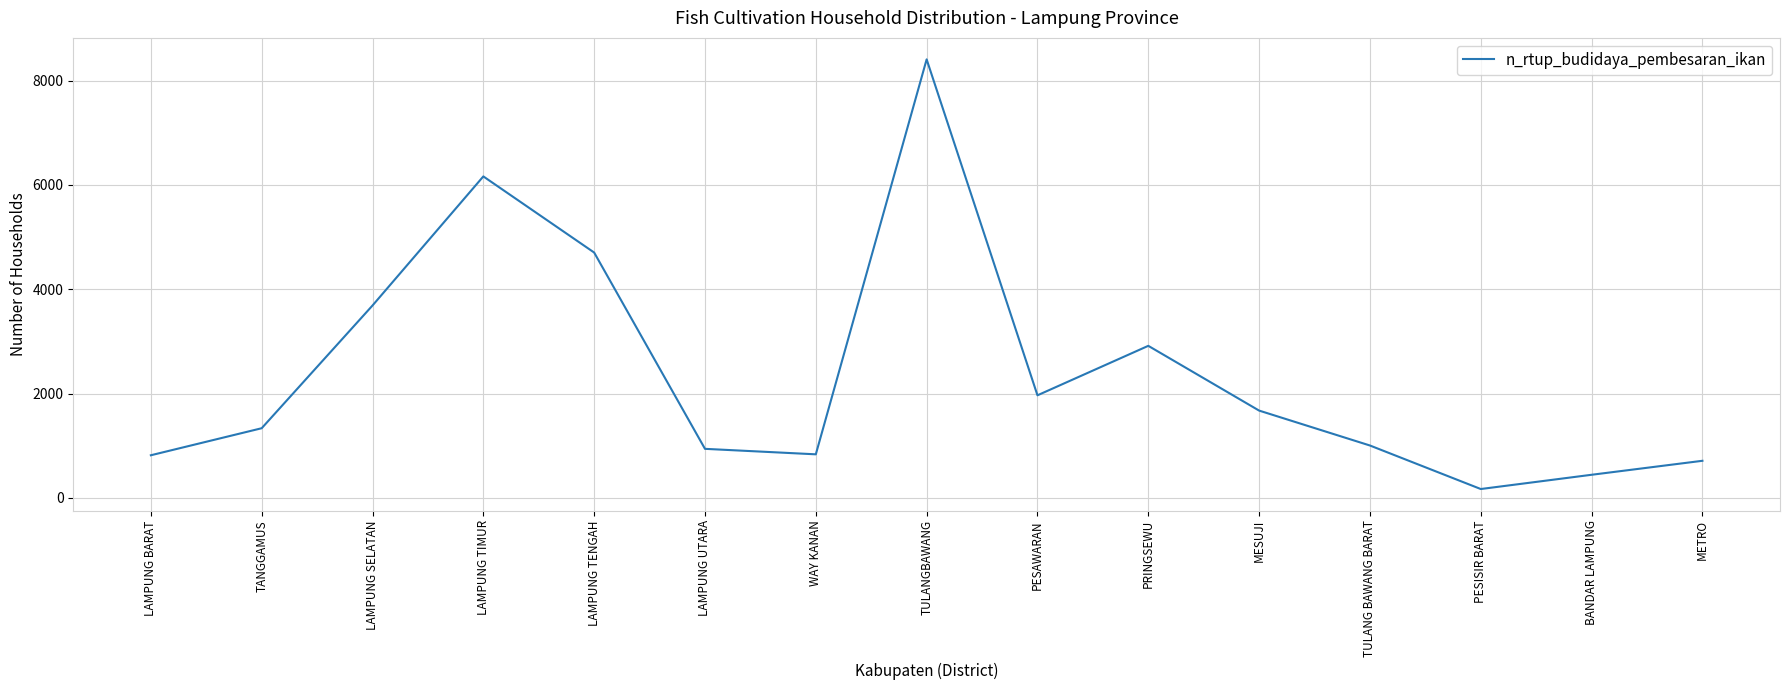

The value at WAY KANAN is 1412. True or false?

False